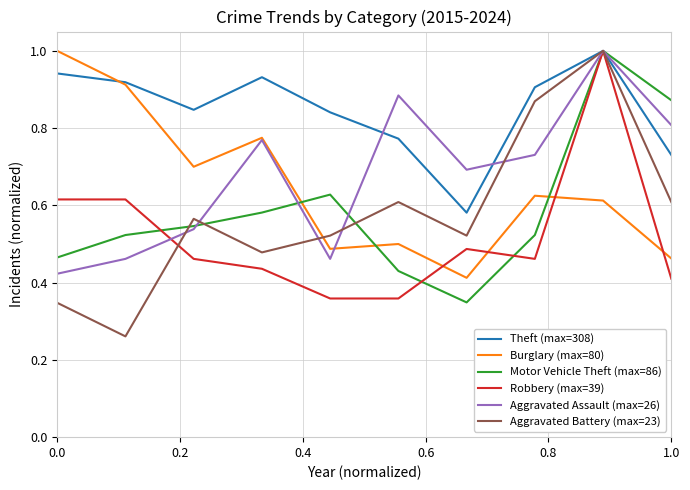

What is the maximum value shown in the chart?

1.0